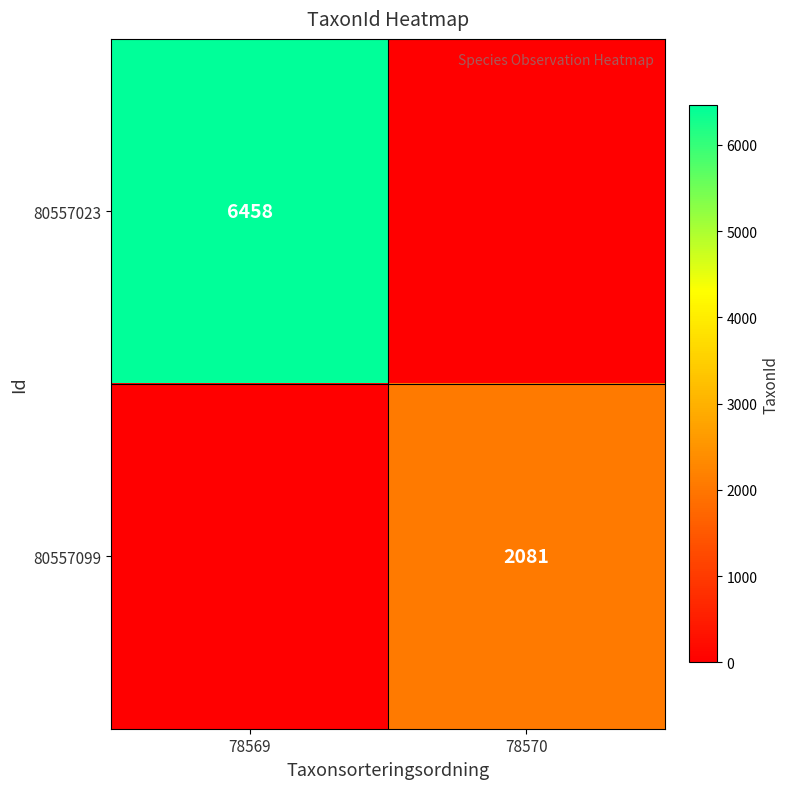

Is the value of 80557099 at 78570 greater than the value of 80557023 at 78569?

No